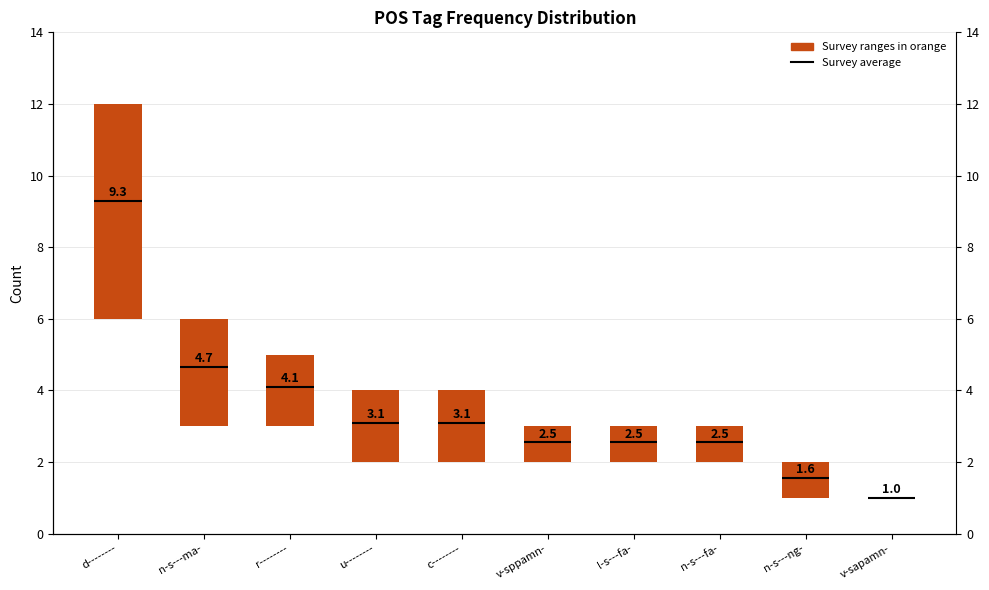

Rank the categories by value from highest to lowest.

d--------, n-s---ma-, r--------, u--------, c--------, v-sppamn-, l-s---fa-, n-s---fa-, n-s---ng-, v-sapamn-